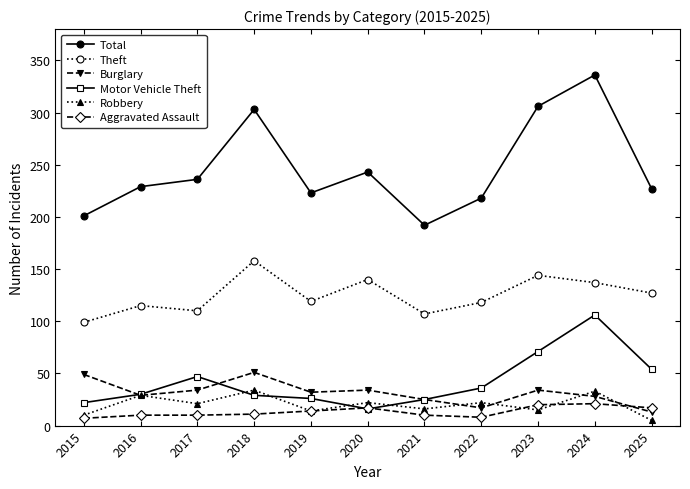

Which series has the largest range (max minus min)?

Total